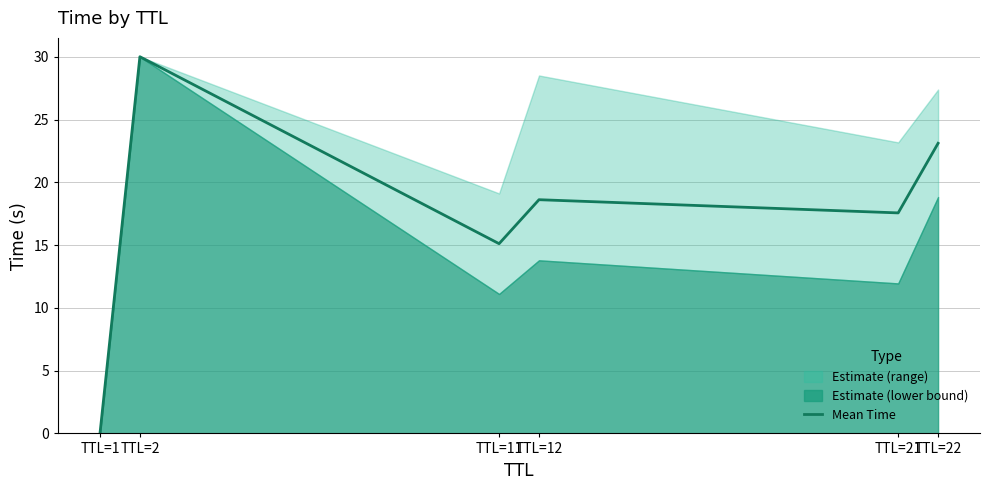

What is the sum of the values at TTL=2 and TTL=21?

47.6